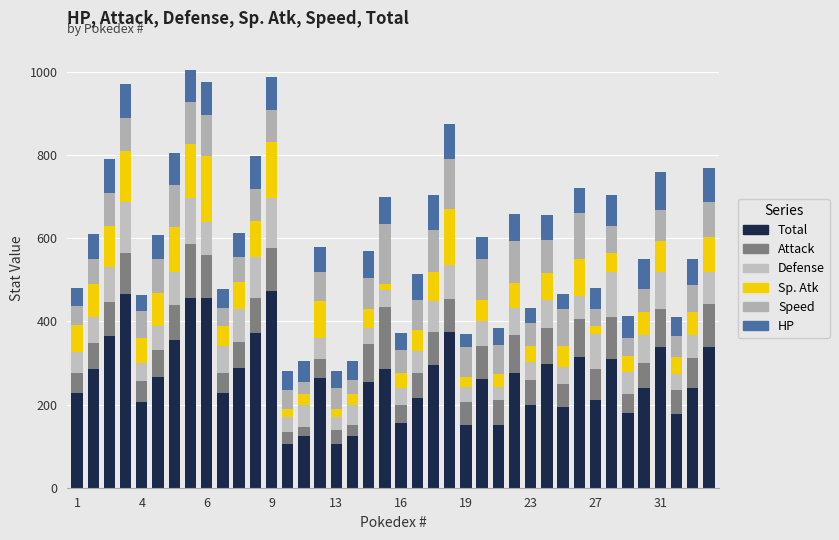

Which series has the largest total across all categories?

Total